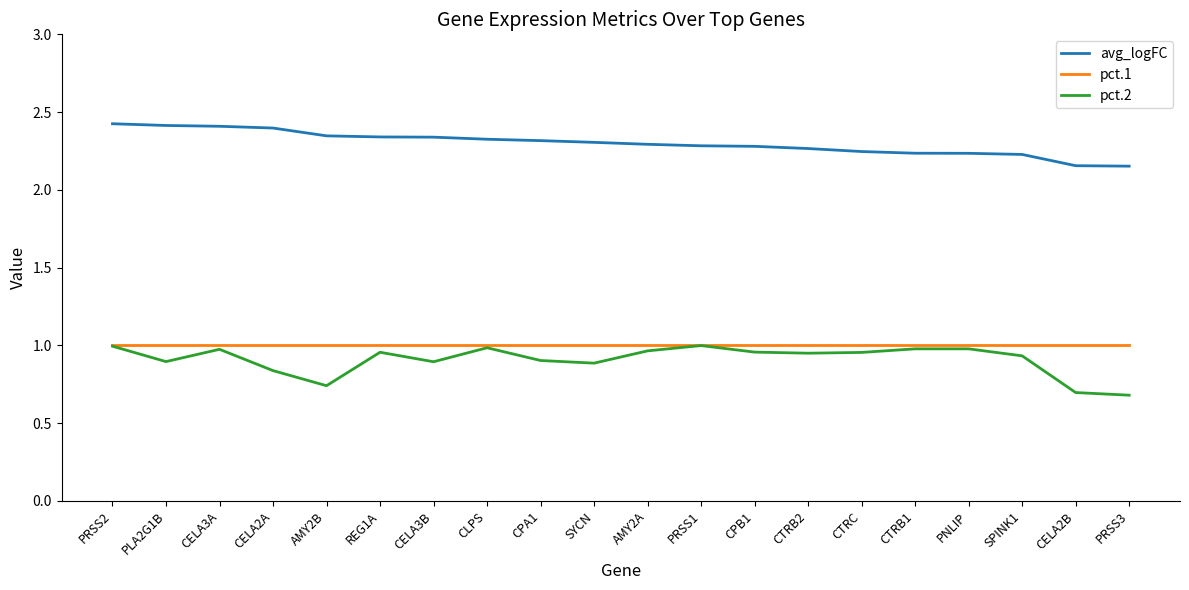

What is the spread (max minus min) of values at CELA2A?

1.6